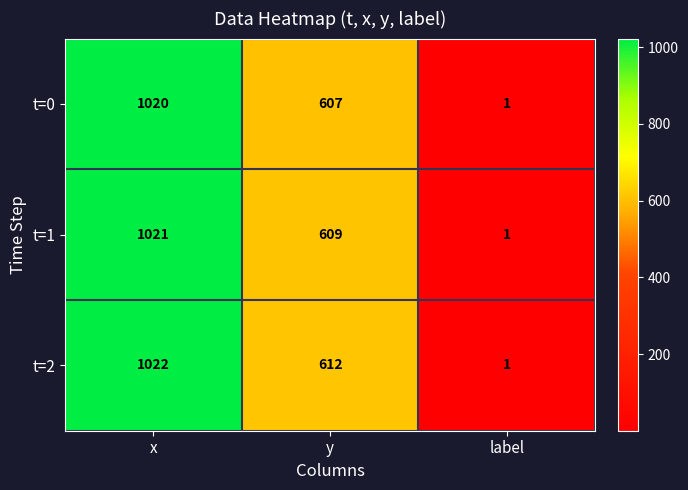

How many categories are shown in the chart?

3